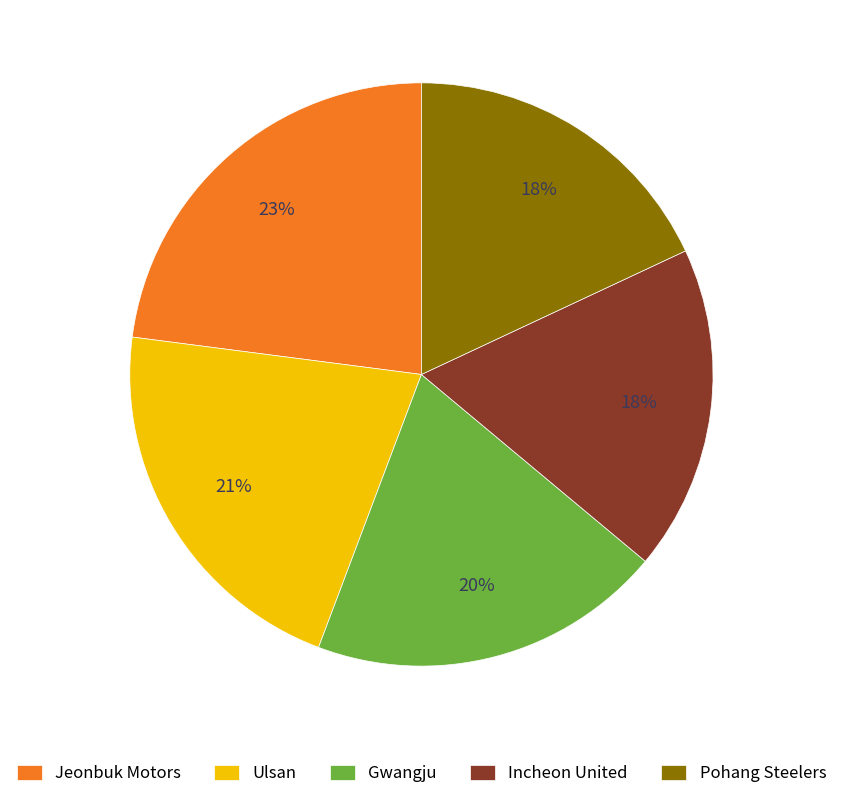

Is the sum of Jeonbuk Motors and Ulsan greater than half?

No